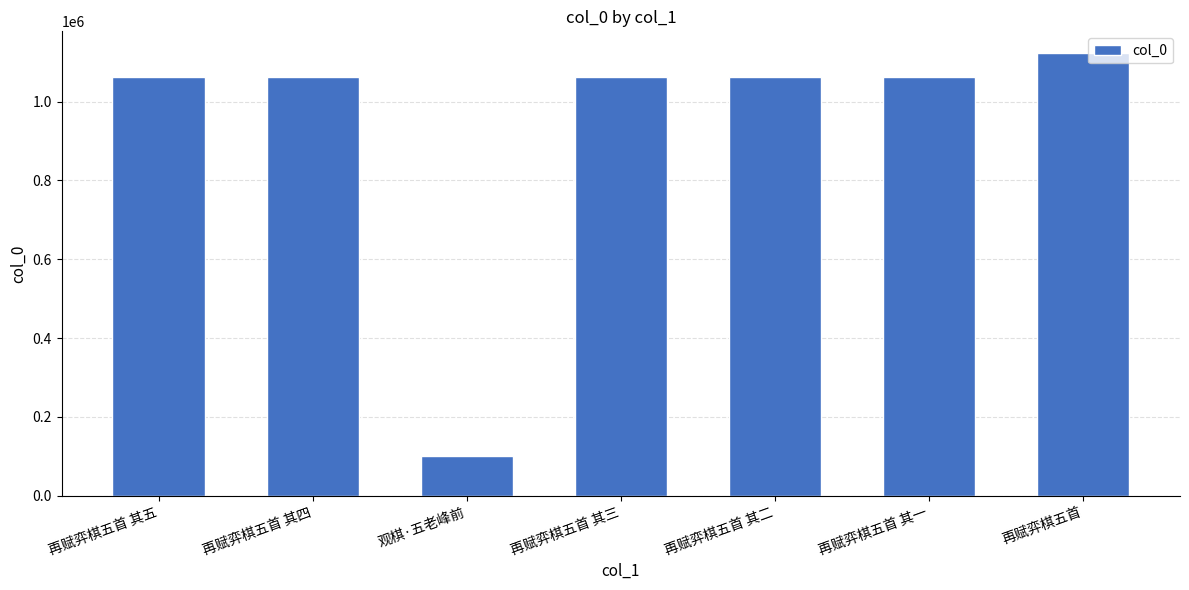

What is the value of the 2nd bar from the left?

1062147